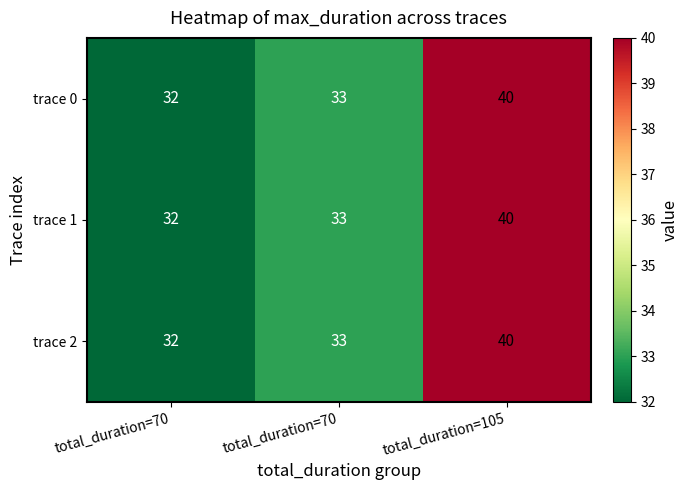

How many values in the trace 0 series are below 33?

1